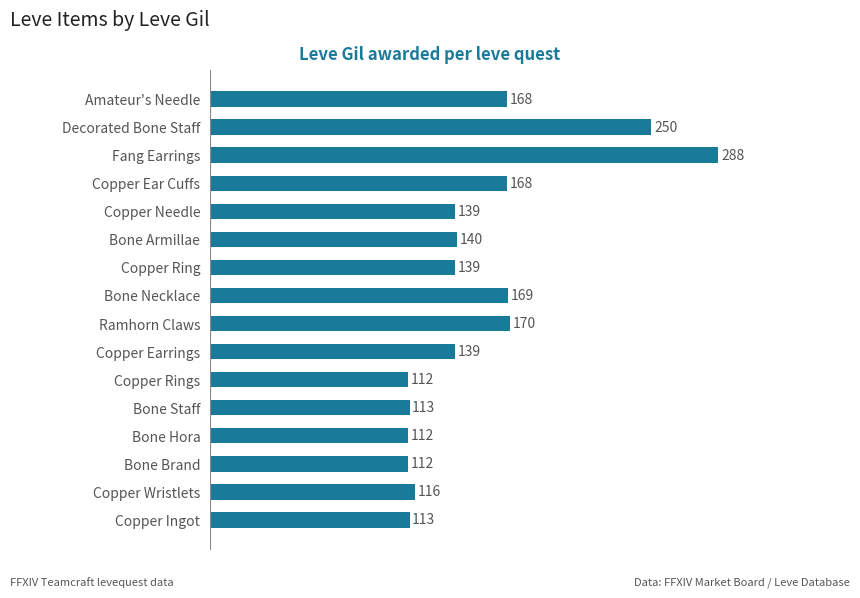

Reading bottom to top, transcribe all the data shown in this chart.

Copper Ingot=113	Copper Wristlets=116	Bone Brand=112	Bone Hora=112	Bone Staff=113	Copper Rings=112	Copper Earrings=139	Ramhorn Claws=170	Bone Necklace=169	Copper Ring=139	Bone Armillae=140	Copper Needle=139	Copper Ear Cuffs=168	Fang Earrings=288	Decorated Bone Staff=250	Amateur's Needle=168